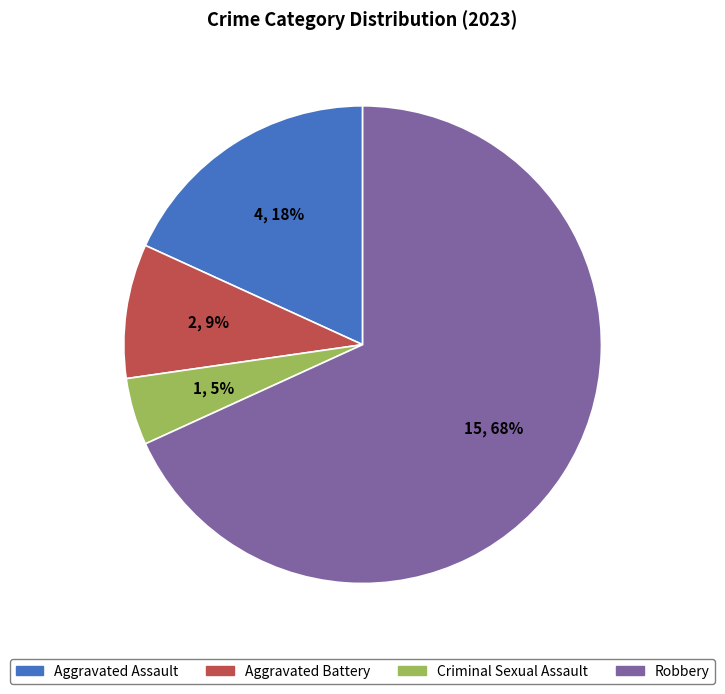

To the nearest percent, what portion does Aggravated Assault represent?

18%